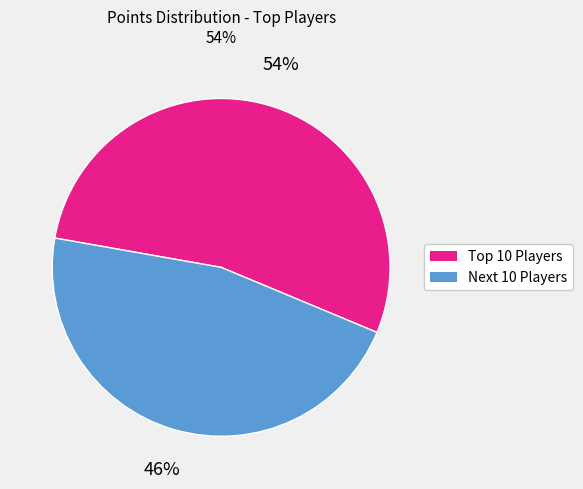

Does any single category account for the majority?

Yes